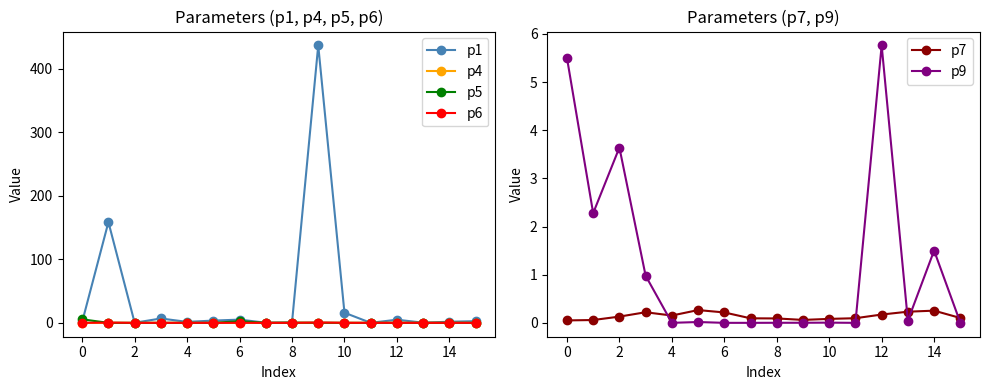

Reading left to right, extract all data points from this chart.

p1: 1.6	158.6	0.2	6.9	1.5	3.6	5.1	0.3	0.5	436.9	16.0	0.0	4.9	0.3	1.8	2.6
p4: 0.0	0.0	0.0	0.0	0.0	0.0	0.0	0.0	0.0	0.0	0.0	0.0	0.1	0.0	0.0	0.0
p5: 5.5	0.0	0.0	0.0	0.0	0.0	2.7	0.0	0.4	0.1	0.0	0.0	0.0	0.0	0.1	0.0
p6: 0.0	0.4	0.0	0.0	0.0	0.0	0.0	0.0	0.0	0.5	0.1	0.0	0.0	0.0	0.0	0.0
p7: 0.1	0.1	0.1	0.2	0.2	0.3	0.2	0.1	0.1	0.1	0.1	0.1	0.2	0.2	0.3	0.1
p9: 5.5	2.3	3.6	1.0	0.0	0.0	0.0	0.0	0.0	0.0	0.0	0.0	5.8	0.0	1.5	0.0